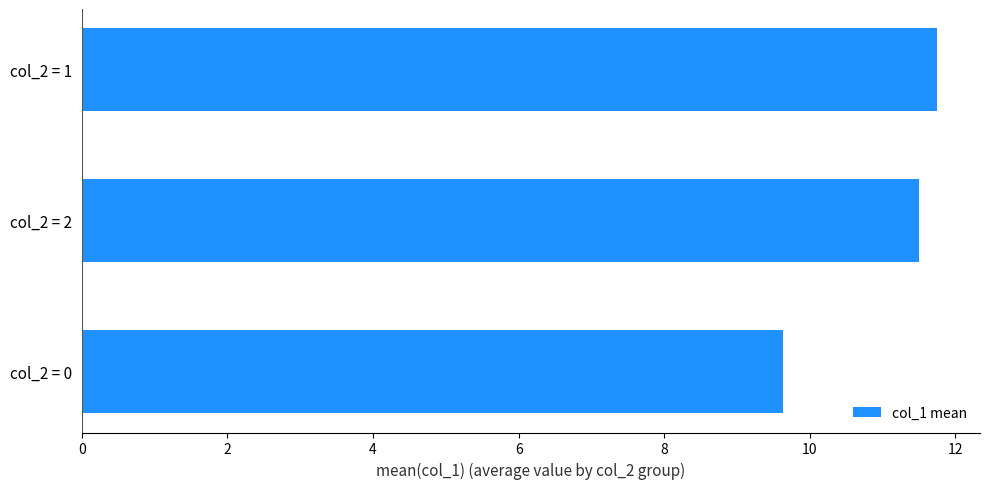

List the labels in order of value, largest first.

col_2 = 1, col_2 = 2, col_2 = 0